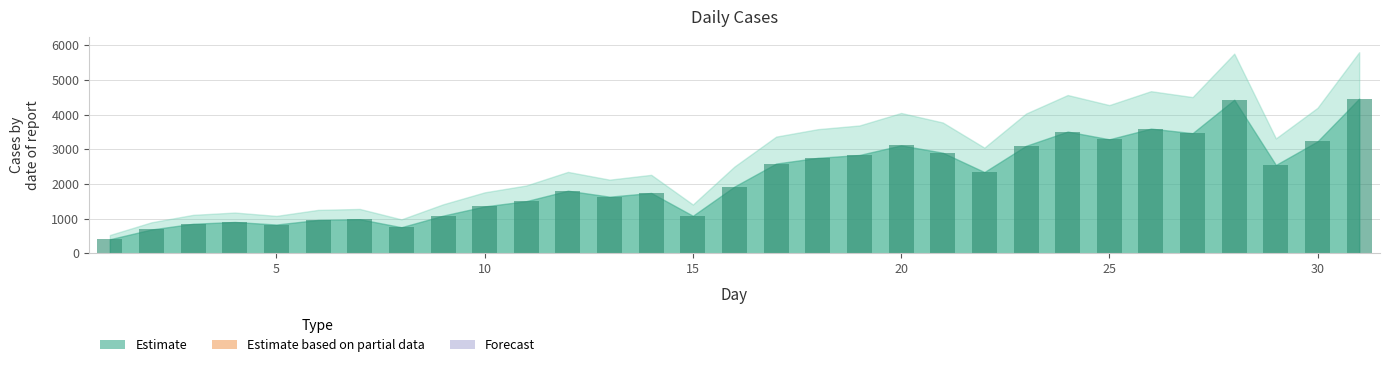

What is the value of the 7th bar from the left?

984